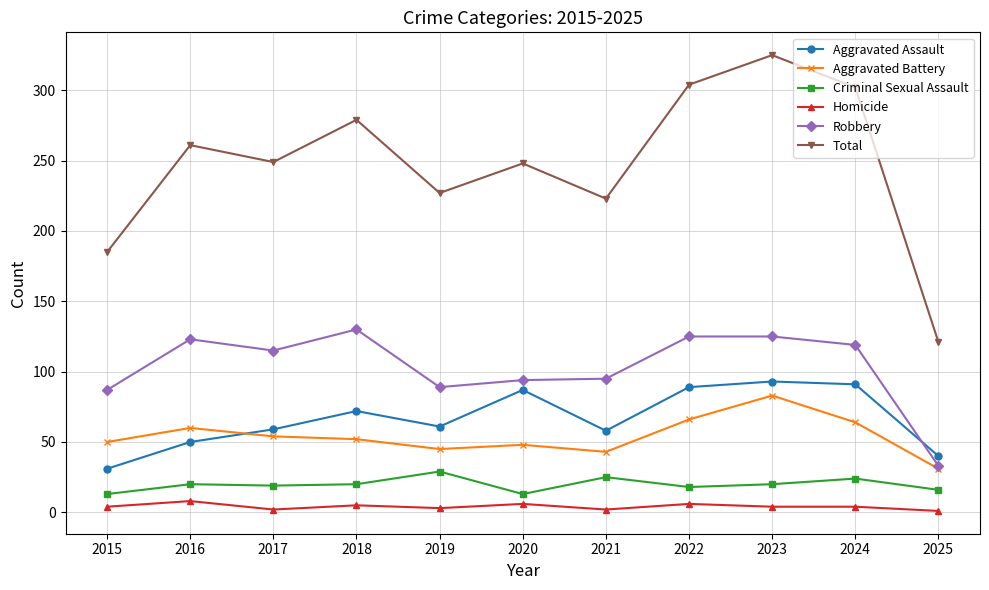

The Robbery series shows 143 at 2021. True or false?

False